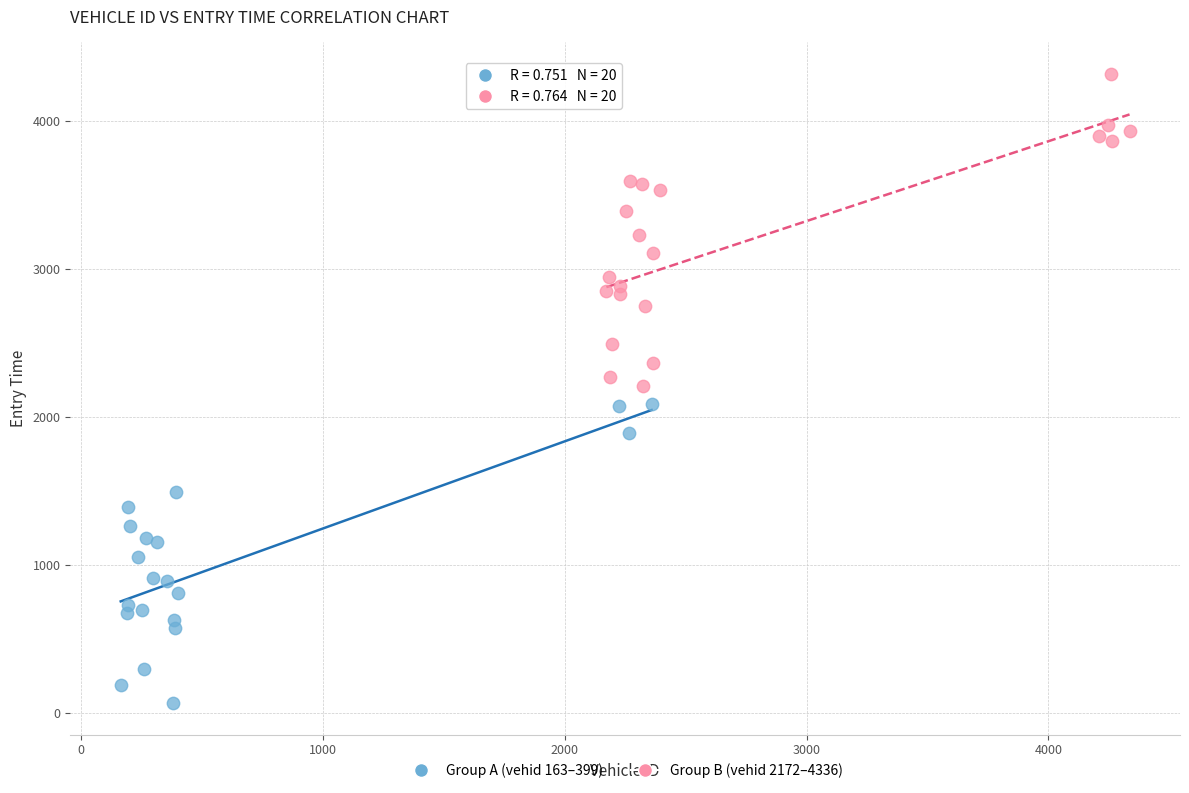

Which series reaches the minimum Y coordinate?

Group A (vehid 163–399)